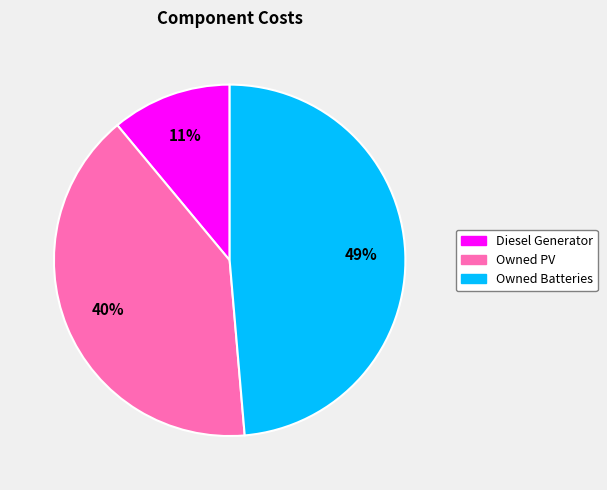

To the nearest percent, what percentage of the pie is Owned Batteries?

49%